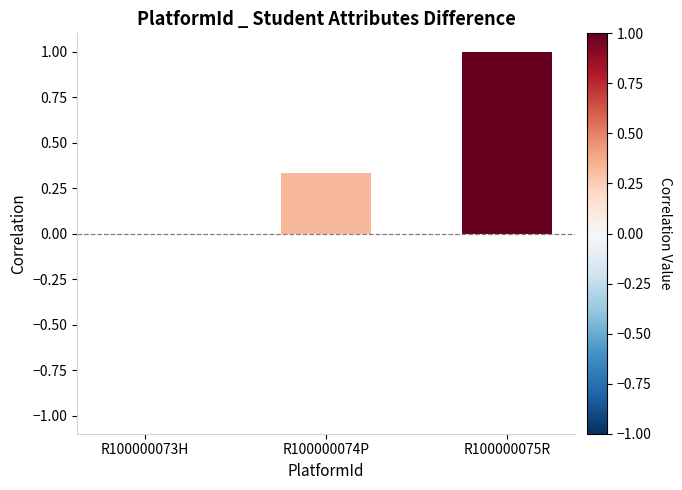

At which label is the value closest to 0?

R100000073H